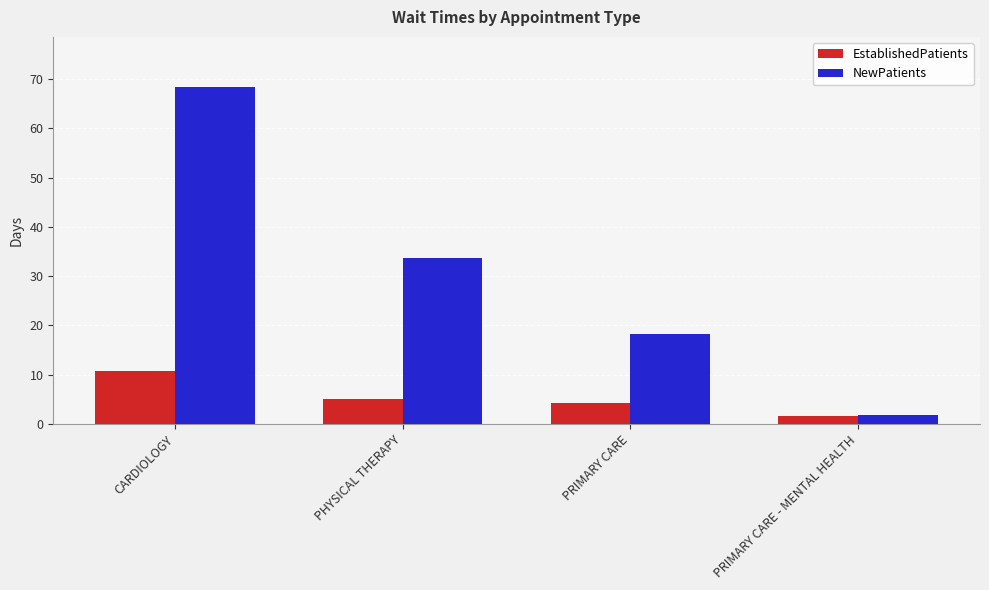

What is the average value of the NewPatients series?

30.5